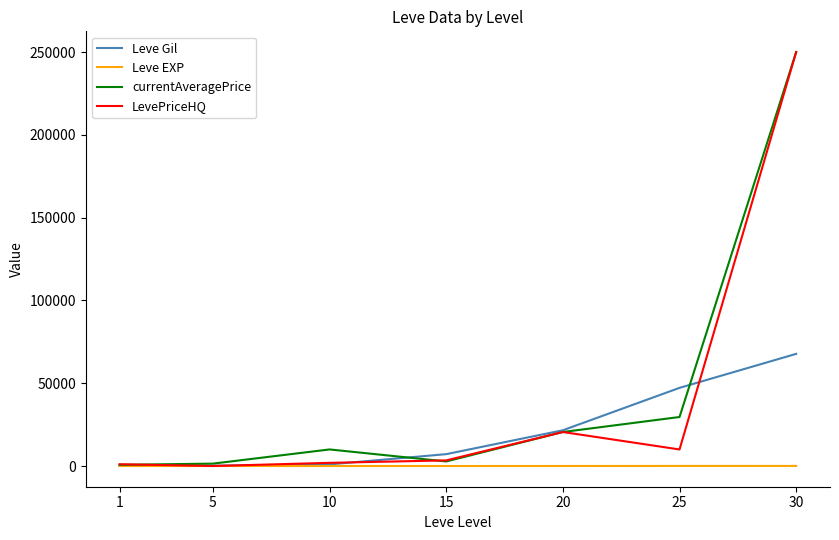

Does the chart display data point markers on the line(s)?

No